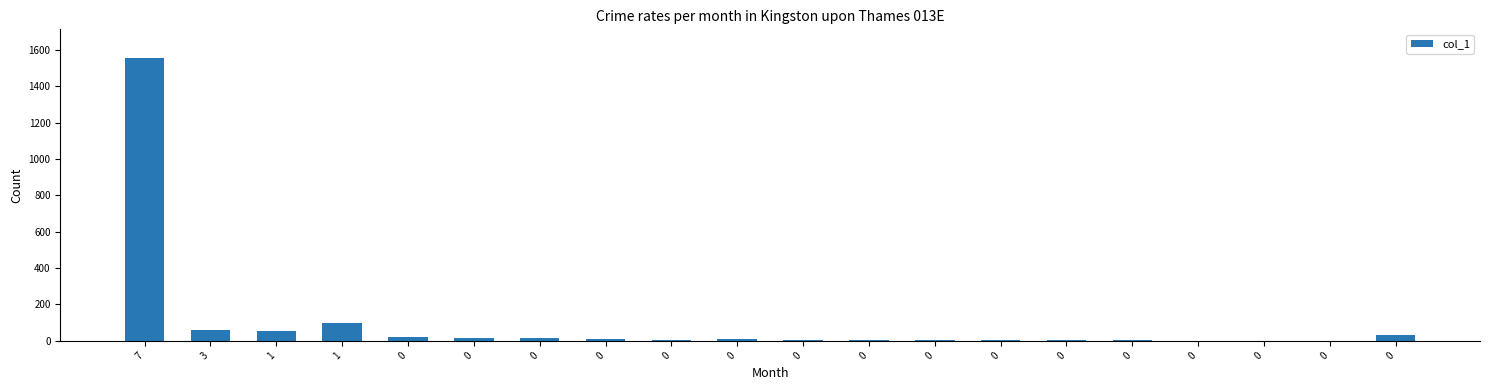

What is the change in value from 0 to 0?

-17